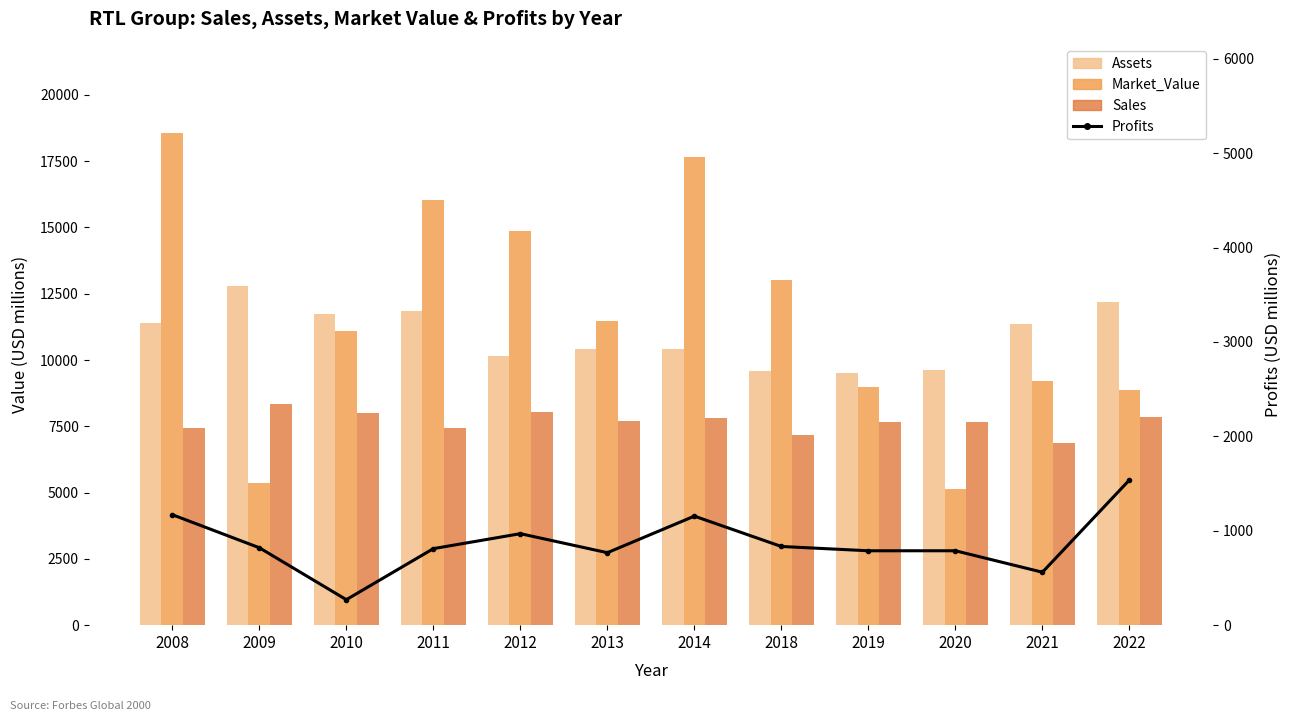

At which category is the sum across all series the highest?

2008